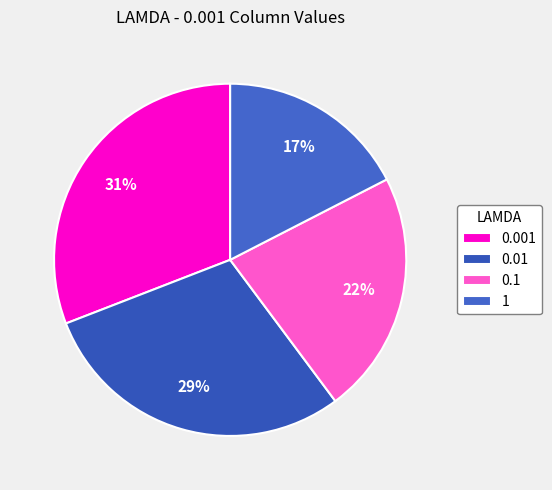

The 0.1 slice represents 16% of the pie. True or false?

False